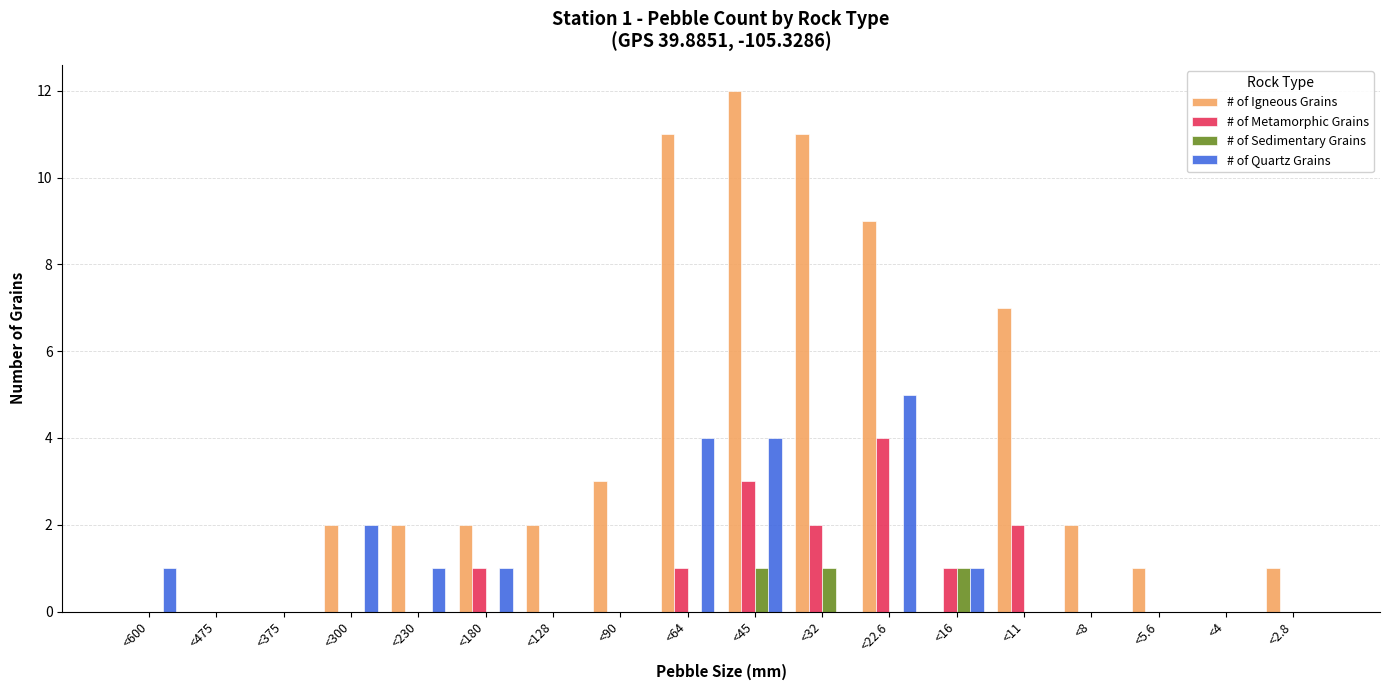

What is the spread (max minus min) of values at <45?

11